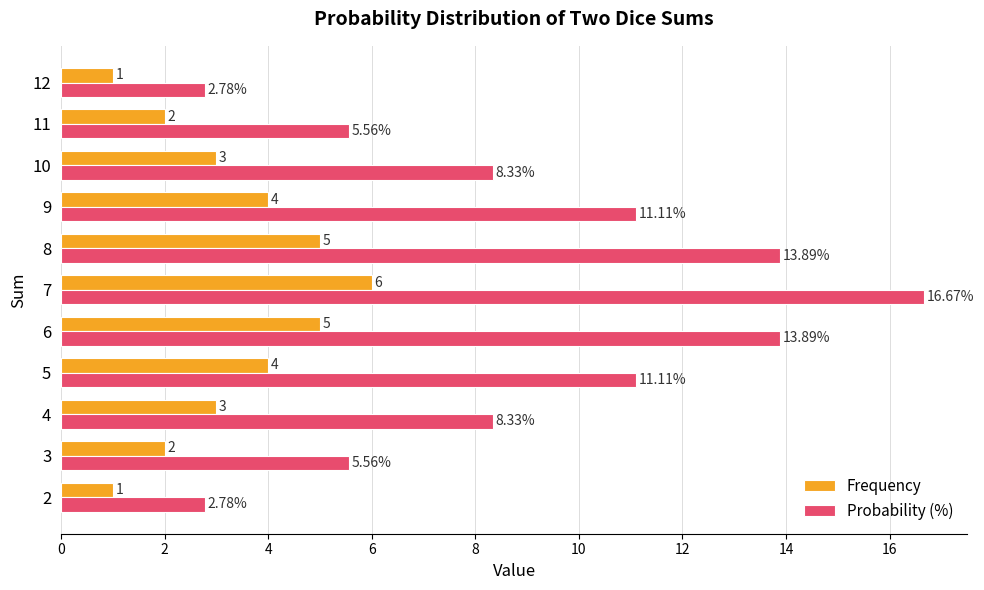

Which series changed the most between 8 and 10?

Probability (%)